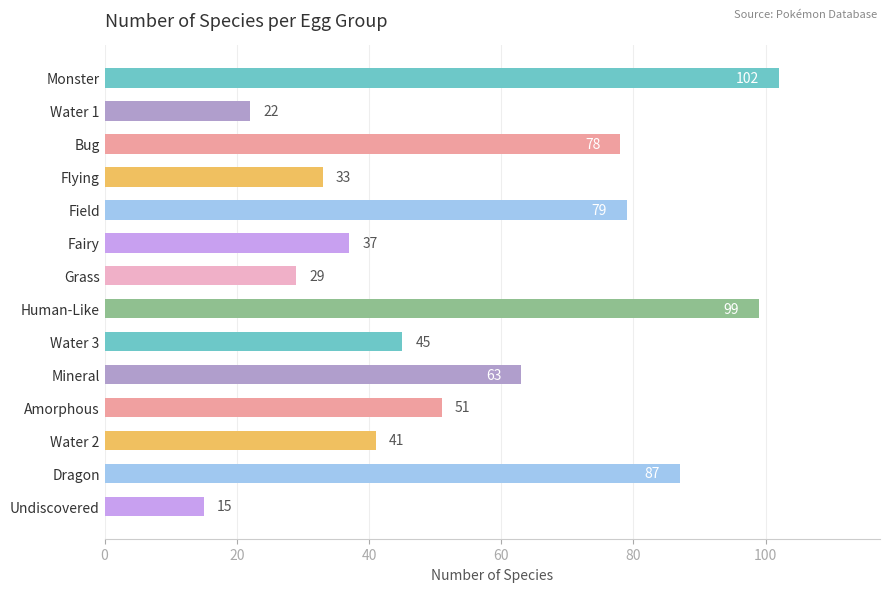

Rank the categories by value from lowest to highest.

Undiscovered, Water 1, Grass, Flying, Fairy, Water 2, Water 3, Amorphous, Mineral, Bug, Field, Dragon, Human-Like, Monster